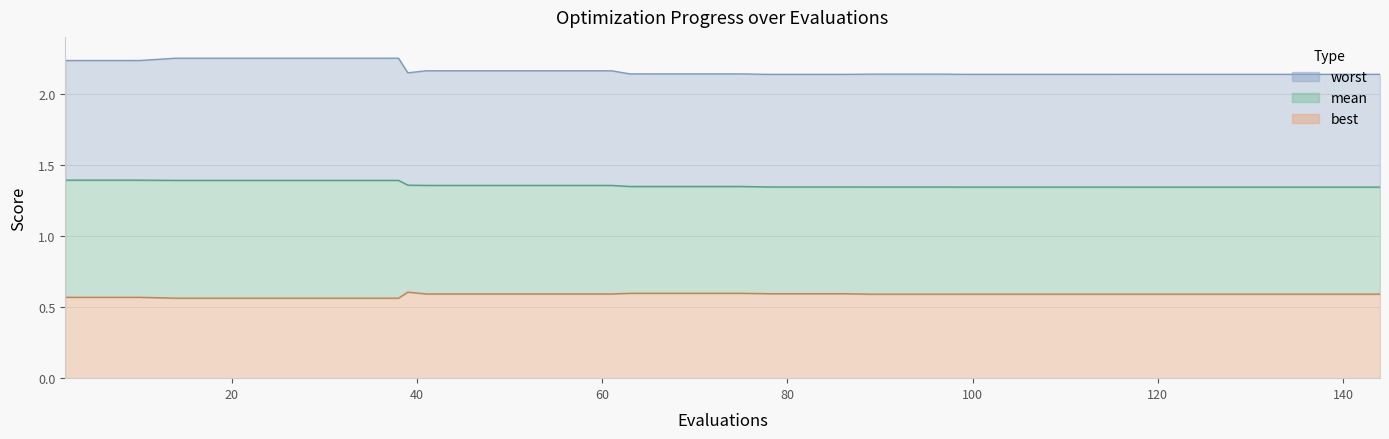

The value of worst at 99 is 3.1. True or false?

False